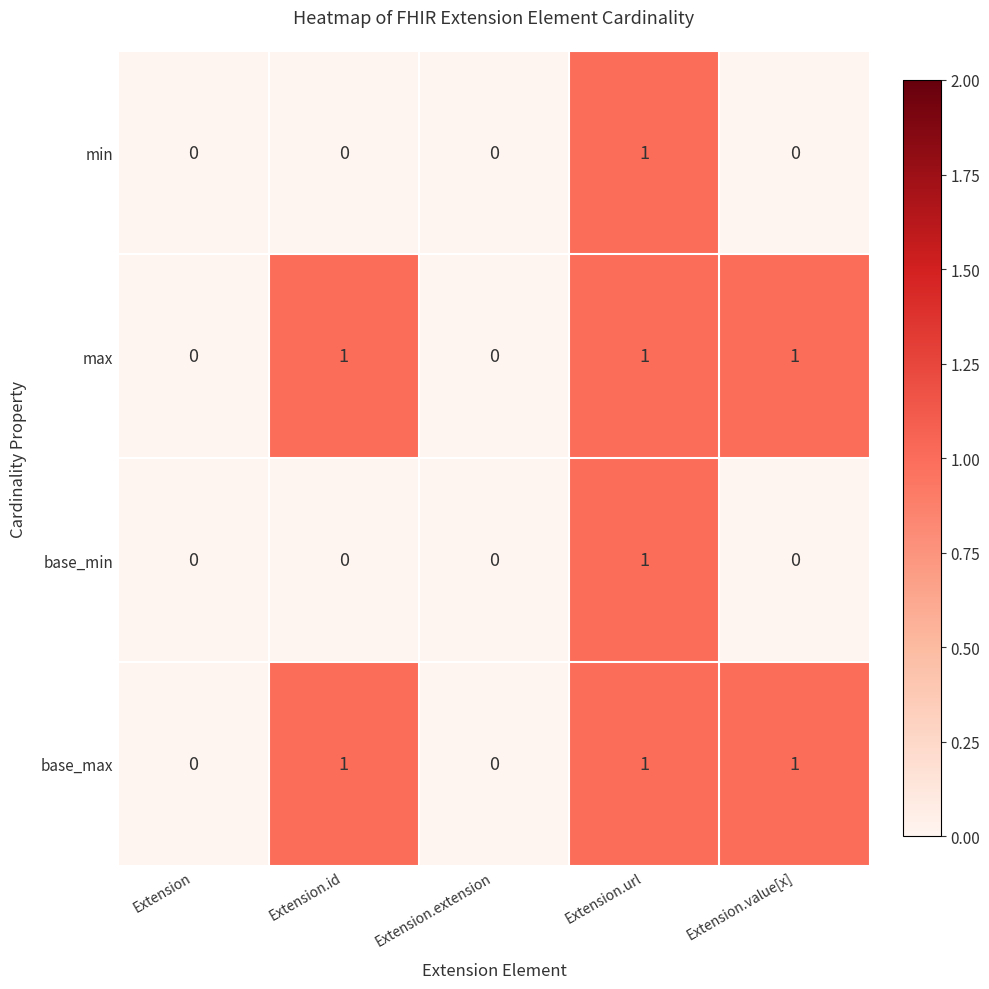

The value of base_max at Extension.id is 1. True or false?

True